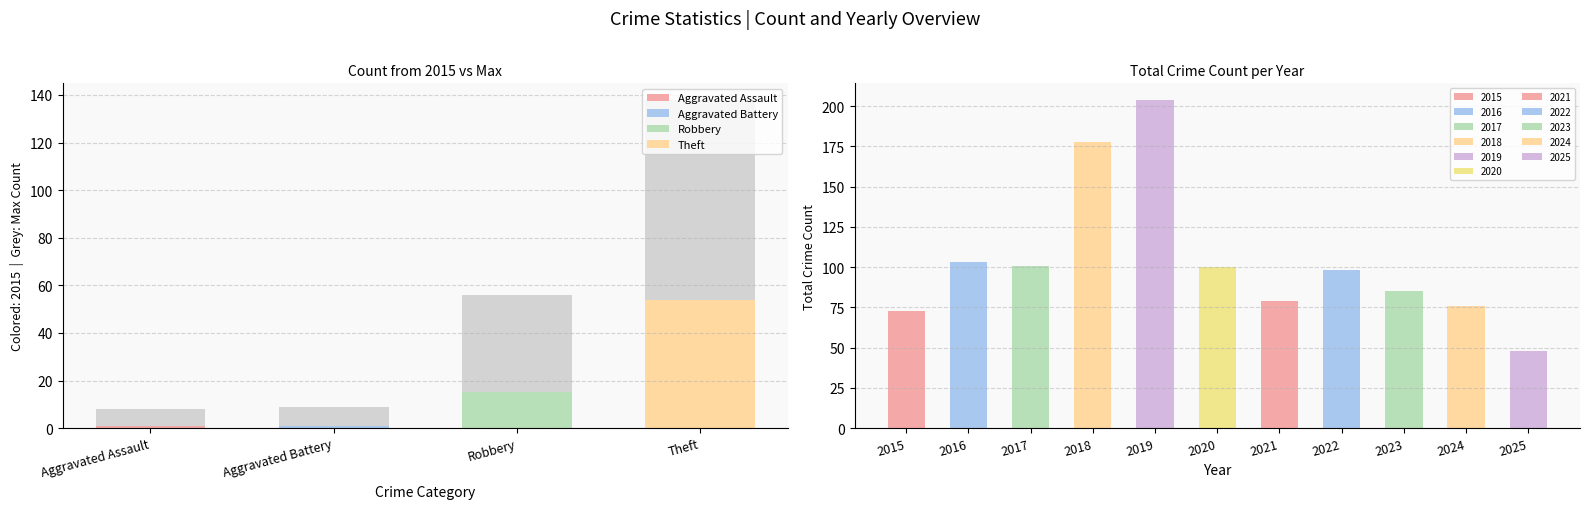

What are all the series names shown in the legend?

Aggravated Assault, Aggravated Battery, Robbery, Theft